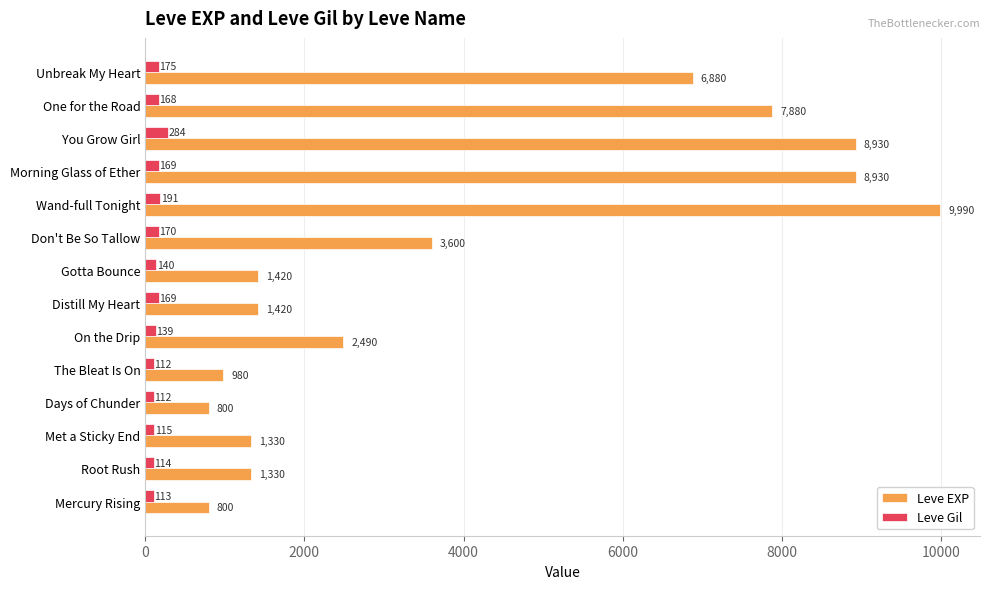

What value does the Leve Gil series have at Gotta Bounce, to the nearest 50?

150